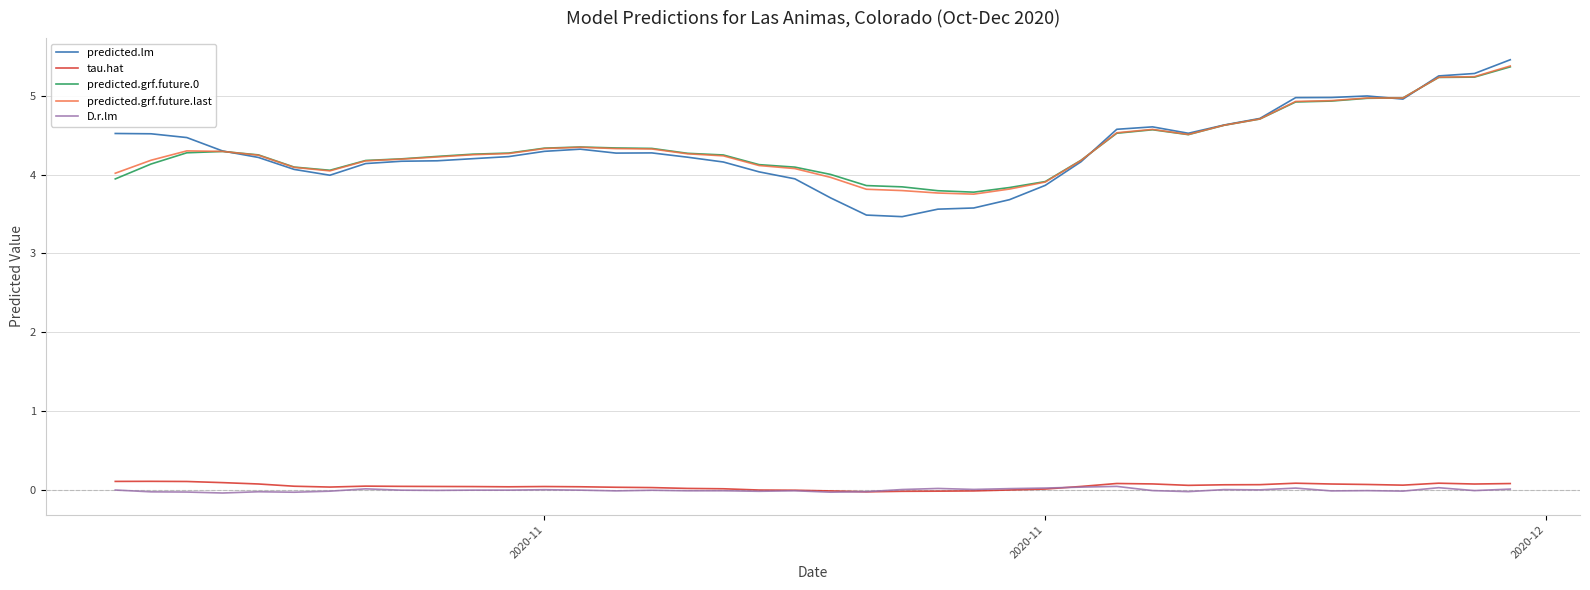

What is the greatest value displayed?

5.5